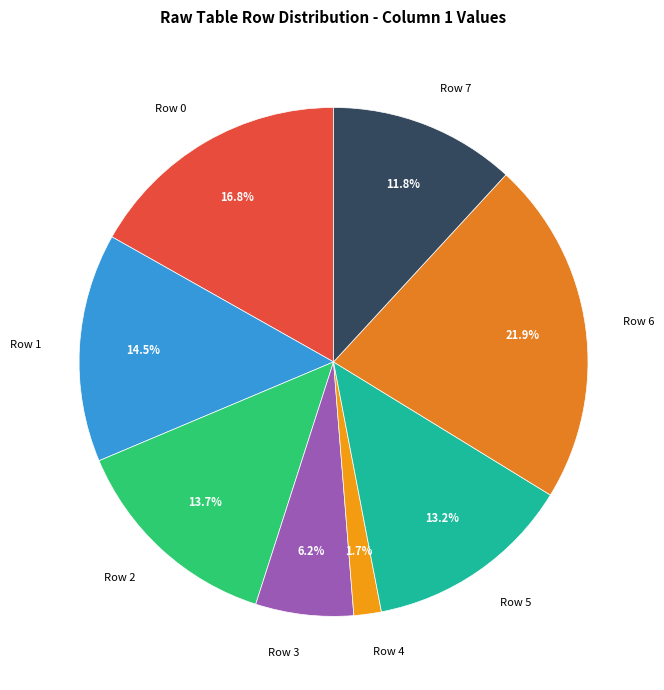

How many slices are in this pie chart?

8